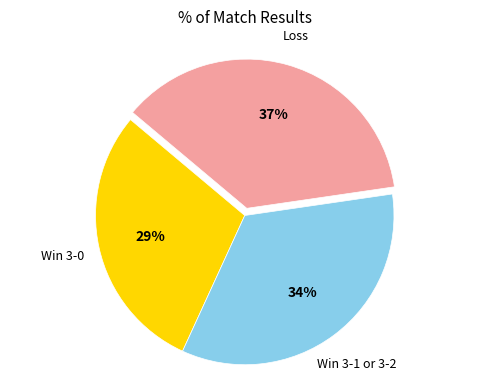

Does any single category account for the majority?

No